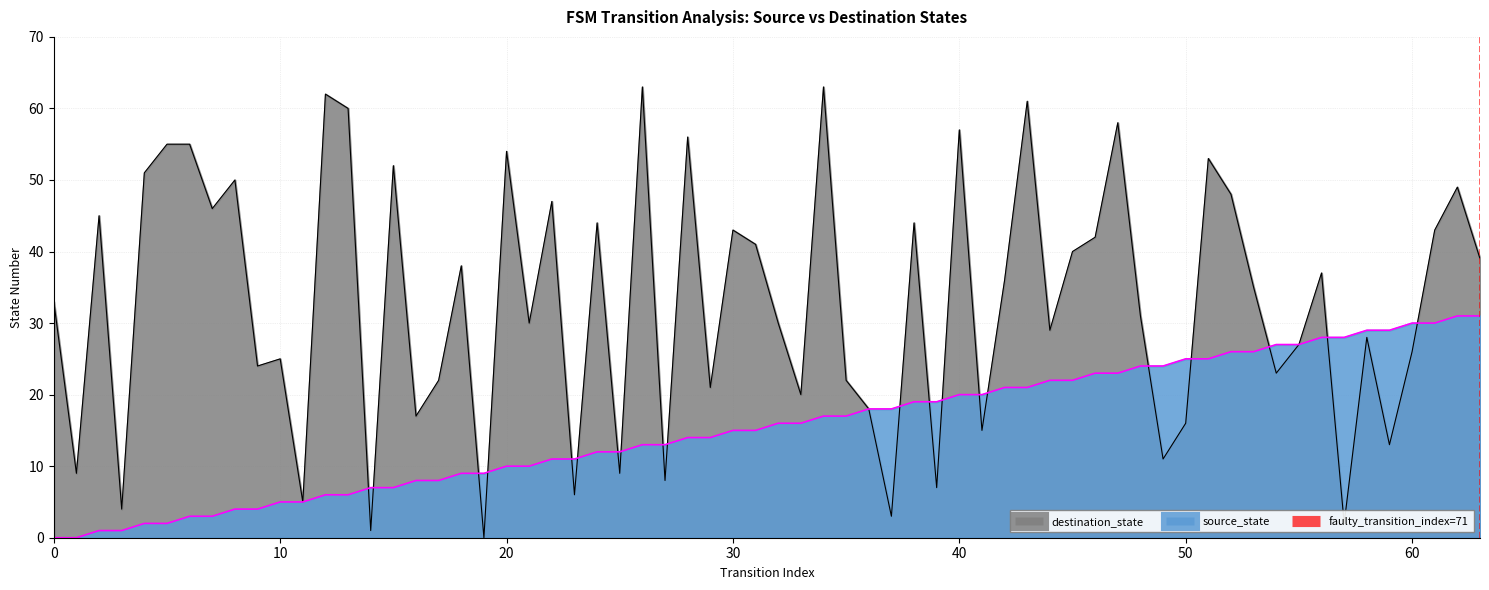

What is the highest value of the source_state series?

31